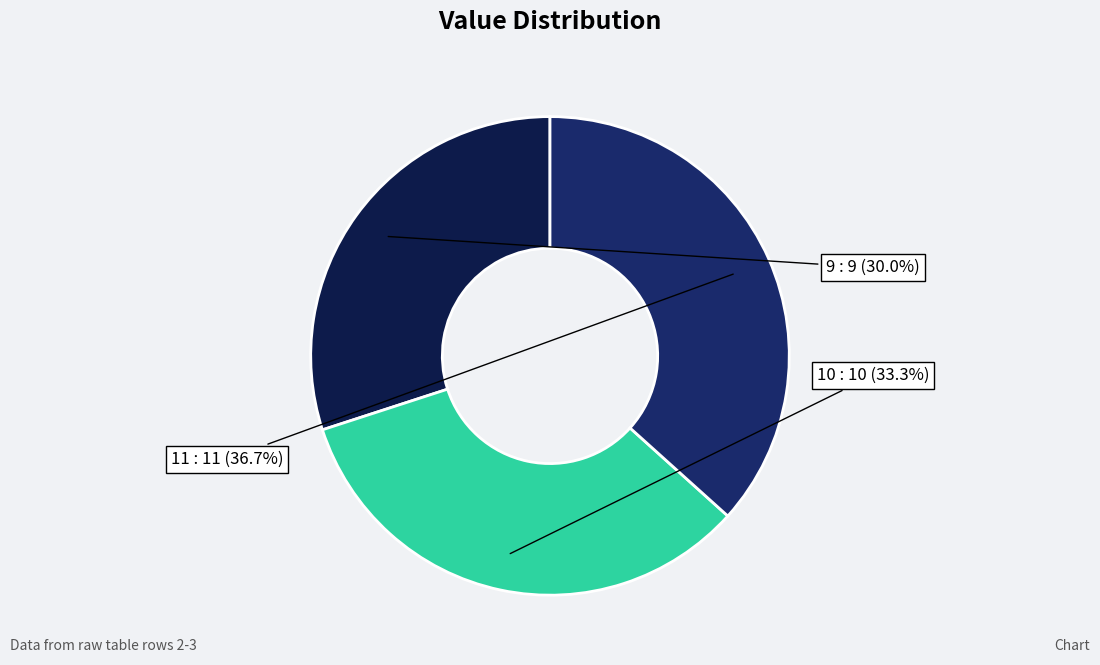

What is the smallest slice in the pie chart?

9